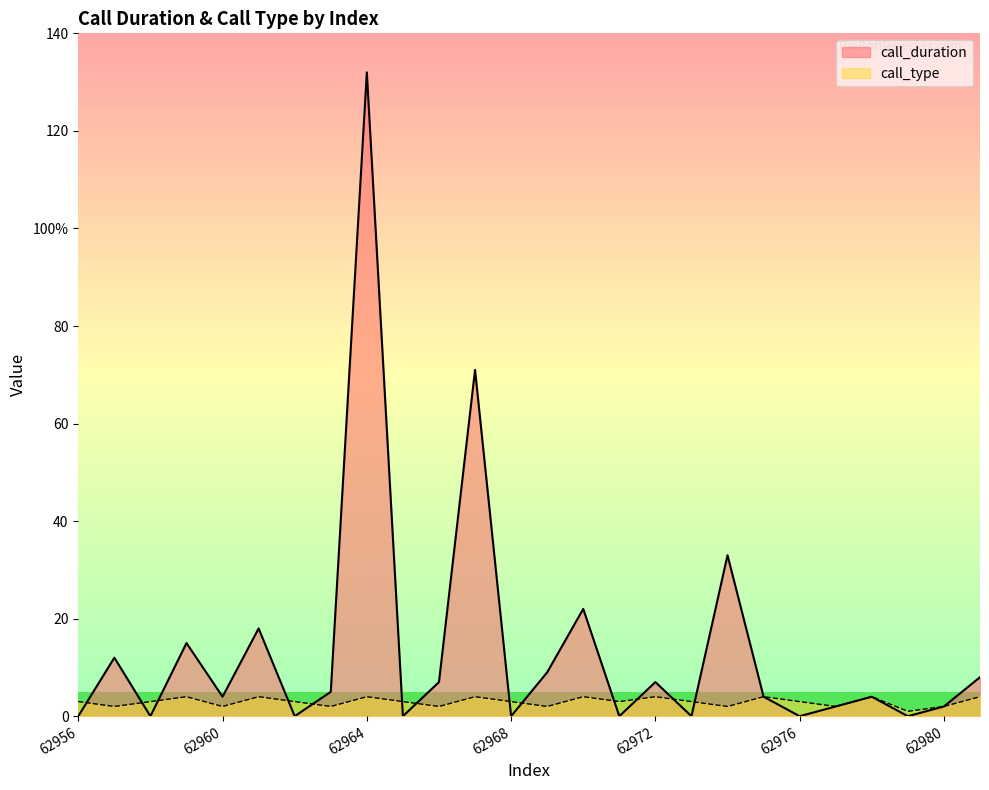

What is the sum of all call_duration values?

355